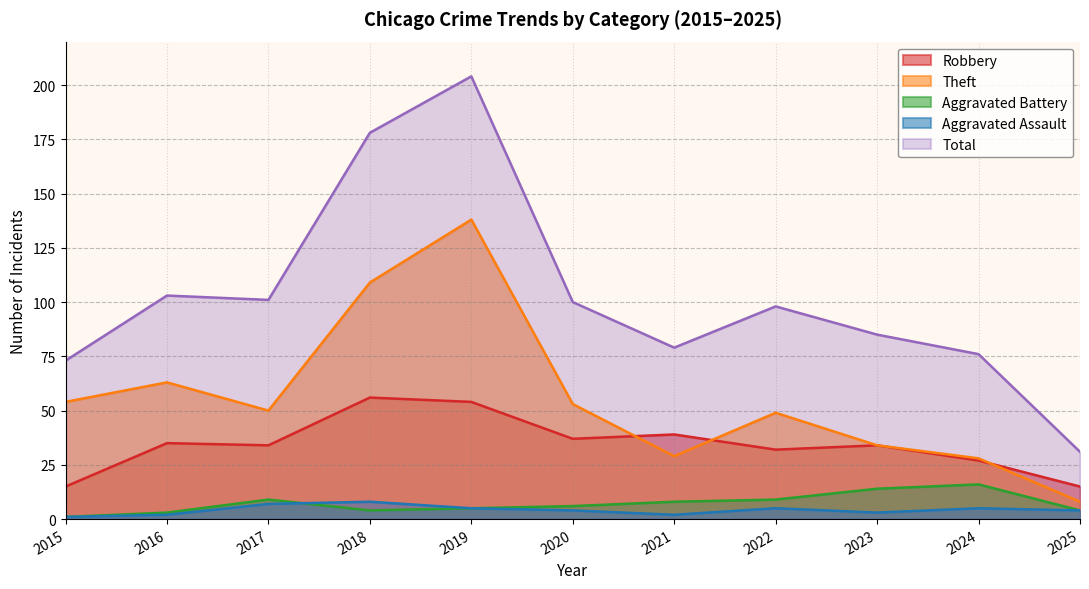

Which series has the largest range (max minus min)?

Total